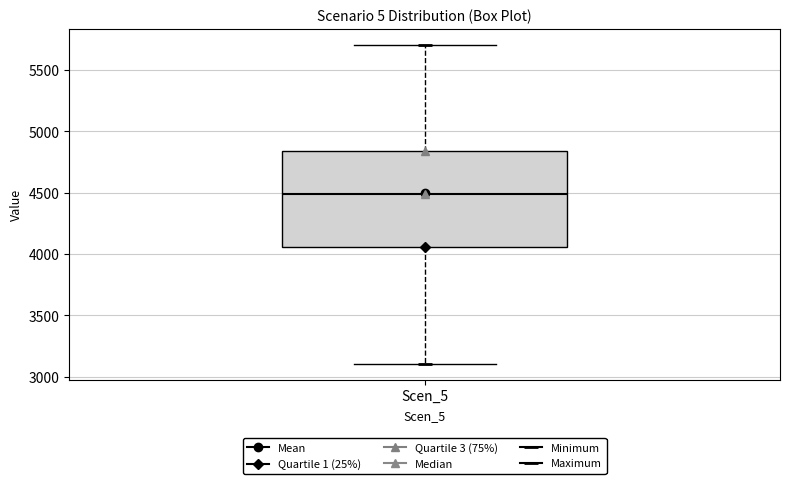

Transcribe this box plot: give where the median line is, the range the box spans, and where the two whiskers end, as read against the y-axis. The values are not printed on the chart, so give them approximately, as read against the axis.

median 4500, box 4050 to 4850, whiskers 3100 to 5700